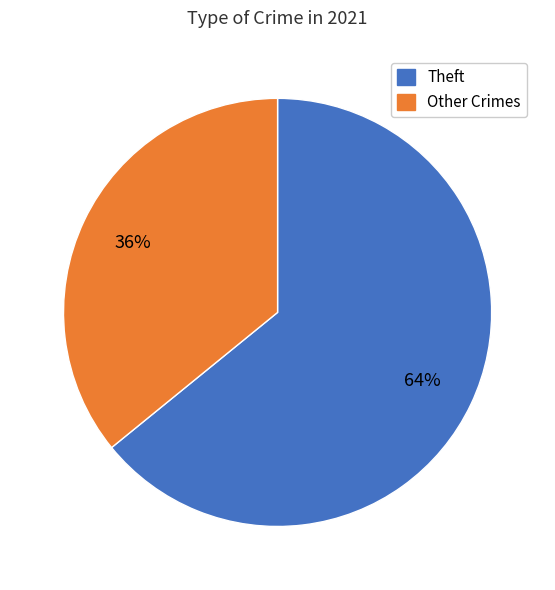

Is there a majority slice in this chart?

Yes